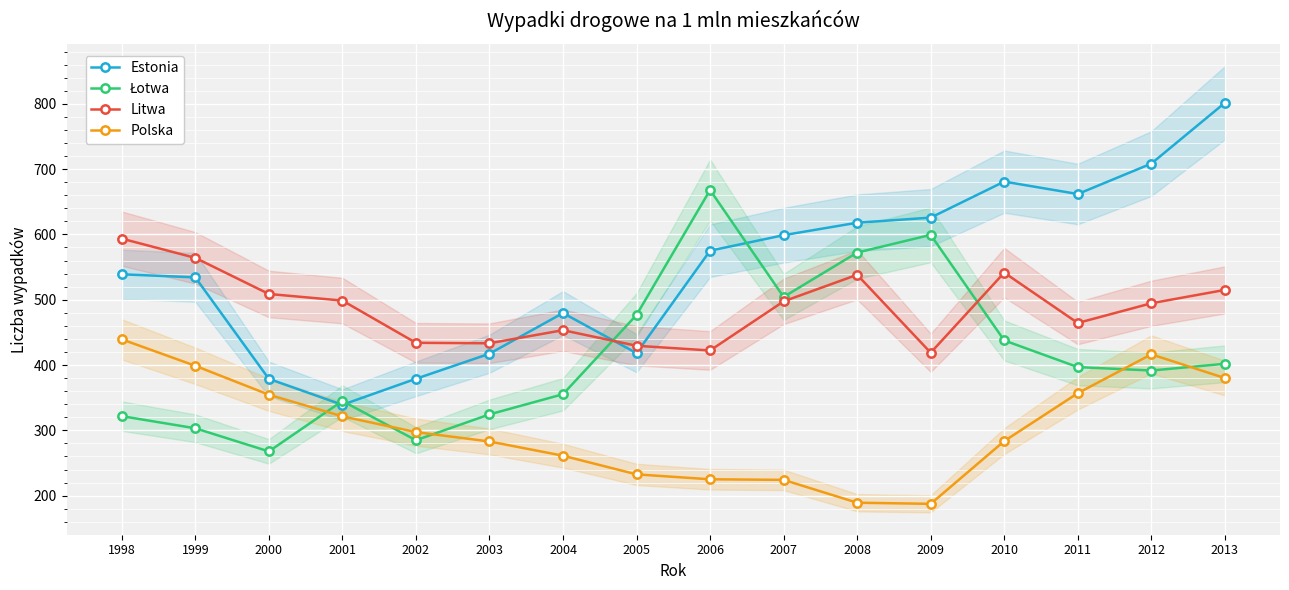

Is this an area chart (filled region under the line)?

No